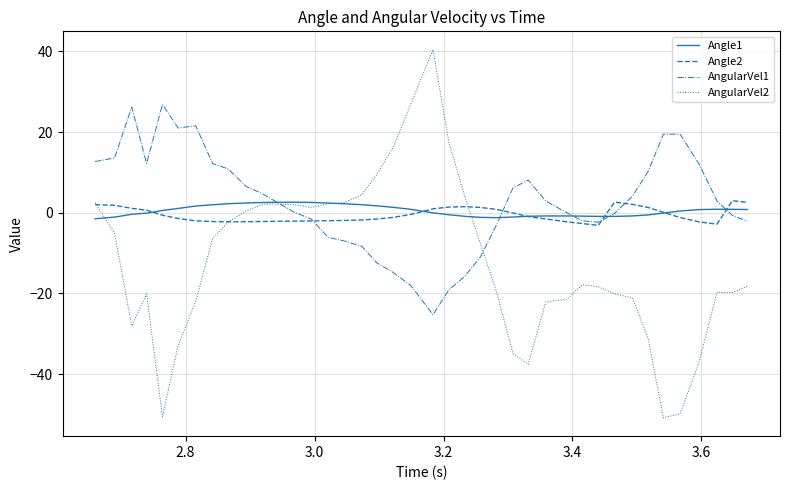

What is the difference between the second highest and minimum values in the AngularVel2 series?

77.7